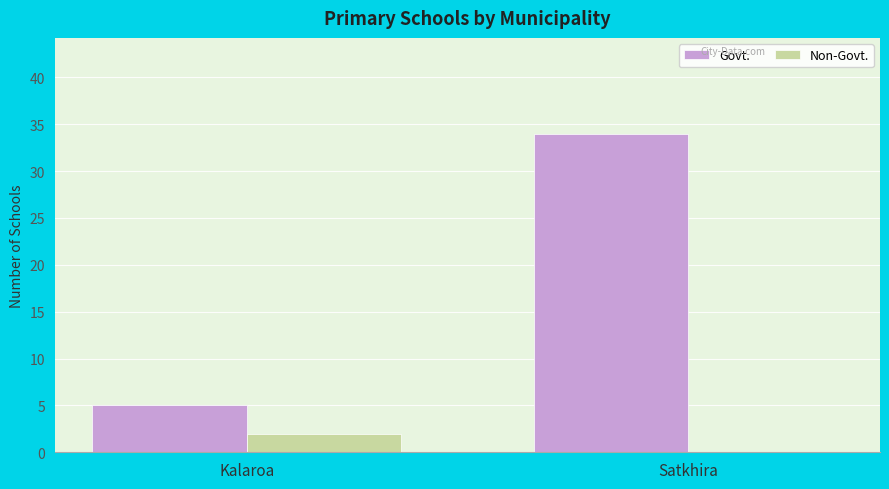

Which label corresponds to the largest value in the chart?

Satkhira